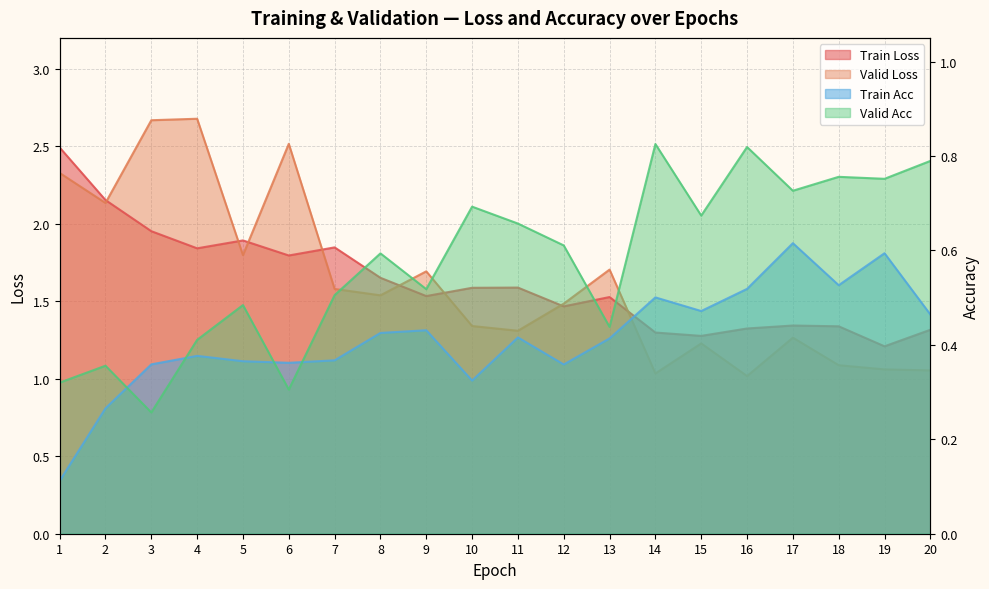

At which category does Train Acc reach its first local valley?

6